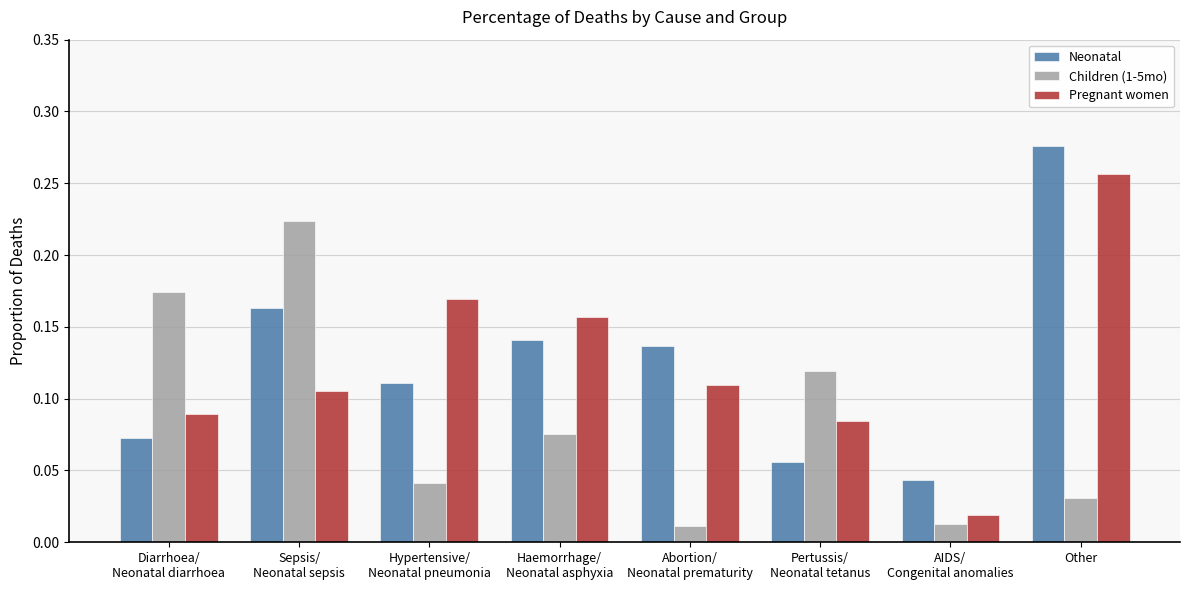

What are all the series names shown in the legend?

Neonatal, Children (1-5mo), Pregnant women